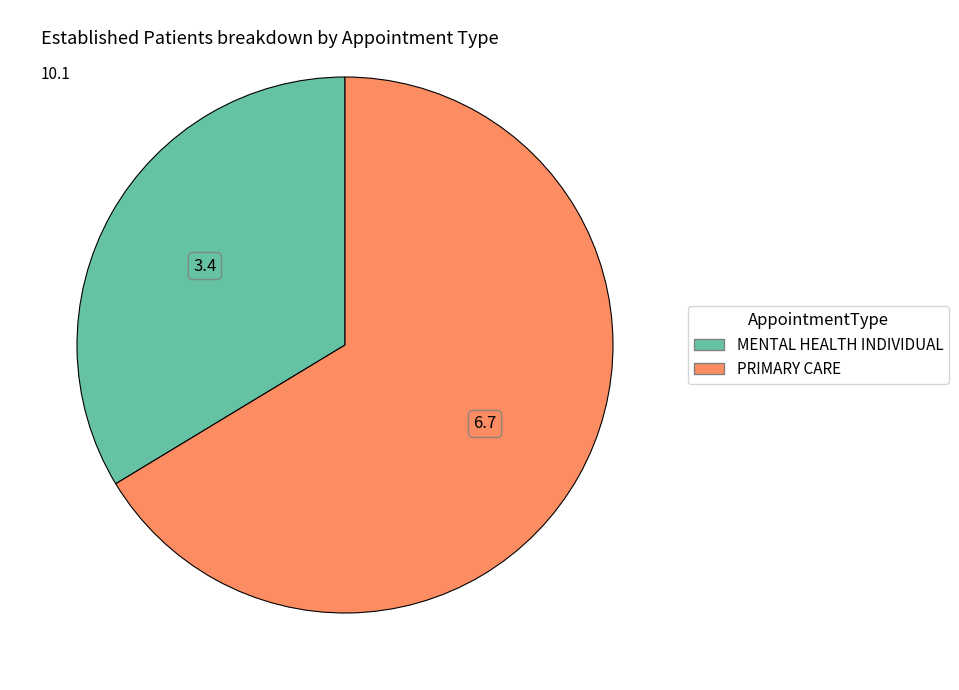

Approximately how many times larger is the value at PRIMARY CARE compared to MENTAL HEALTH INDIVIDUAL?

2.0